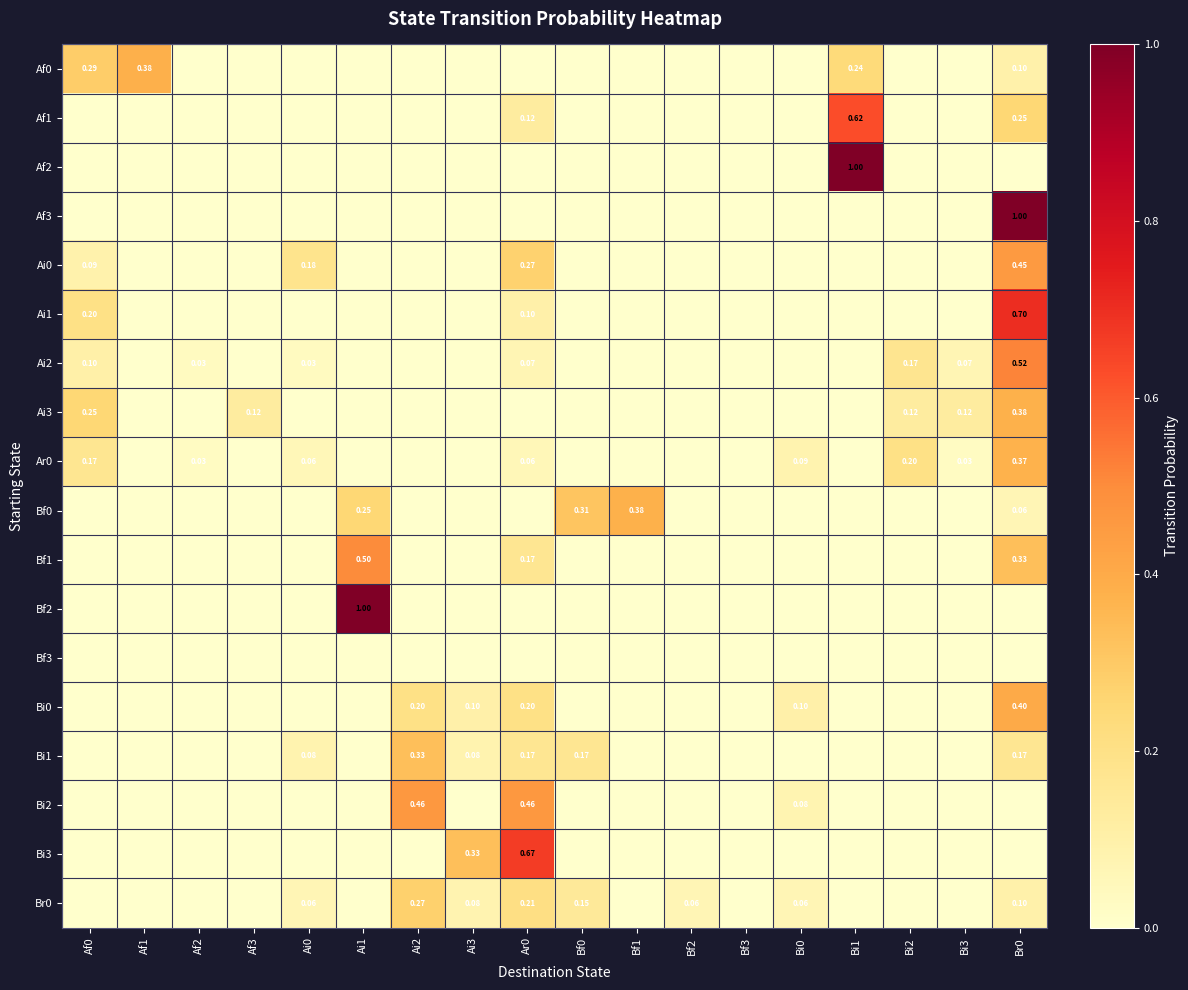

Rank the categories by Ai1 value from lowest to highest.

Af1, Af2, Af3, Ai0, Ai1, Ai2, Ai3, Bf0, Bf1, Bf2, Bf3, Bi0, Bi1, Bi2, Bi3, Ar0, Af0, Br0